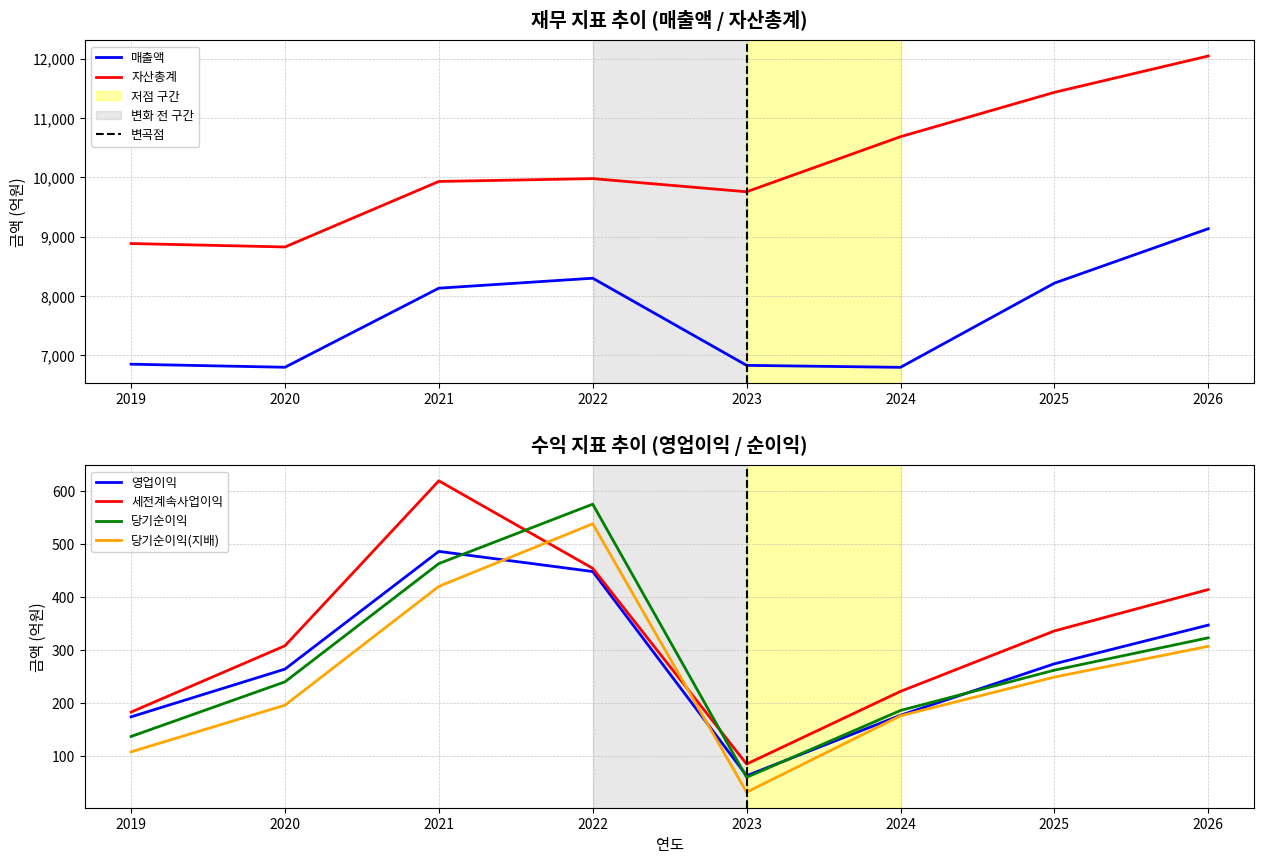

What is the maximum value for 당기순이익(지배)?

538